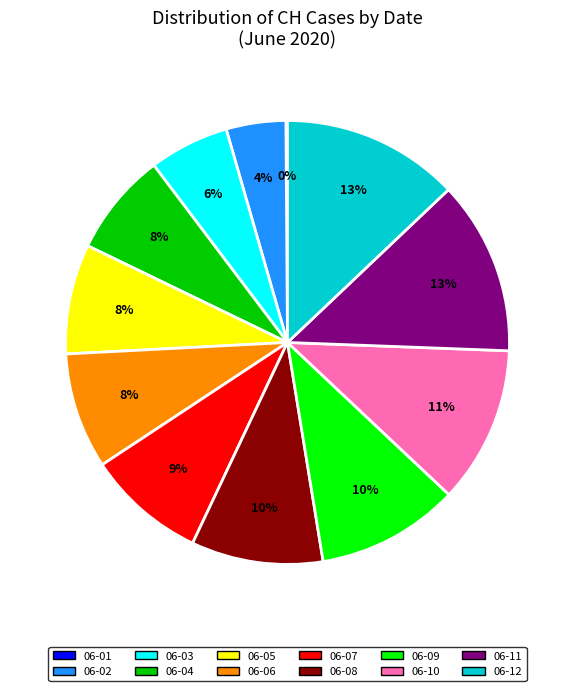

Is there a majority slice in this chart?

No